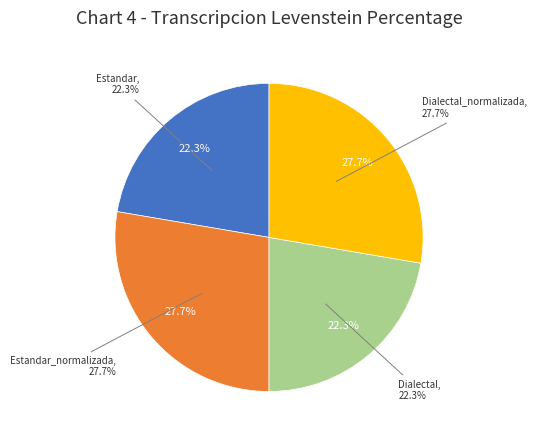

The Estandar slice represents 22% of the pie. True or false?

True